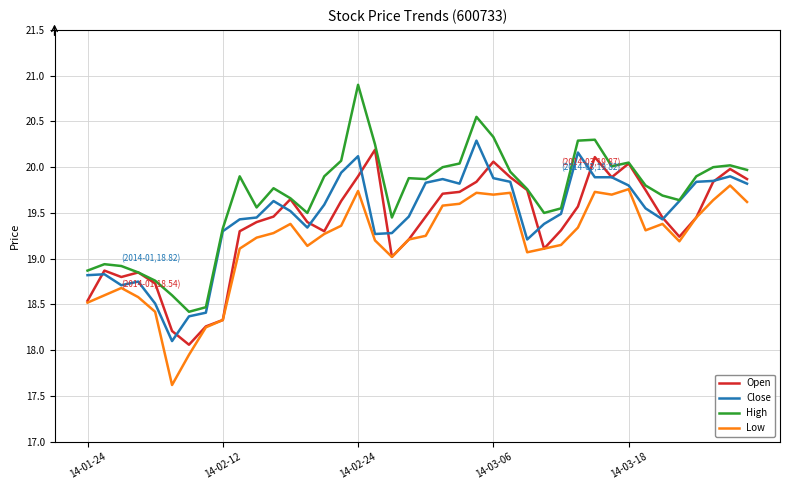

How many values in the High series are below 19?

8